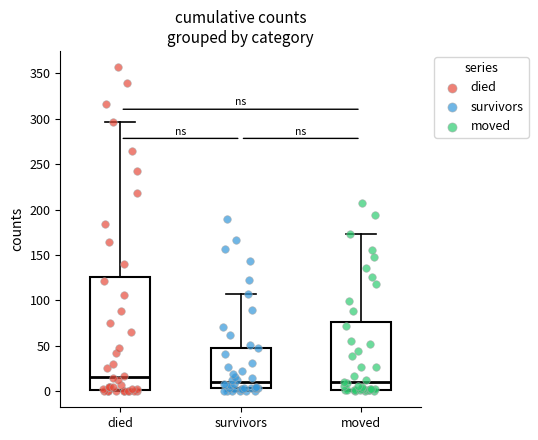

Where does the median line of the box for moved sit on the y-axis? The values are not printed on the chart, so give them approximately, as read against the axis.

10